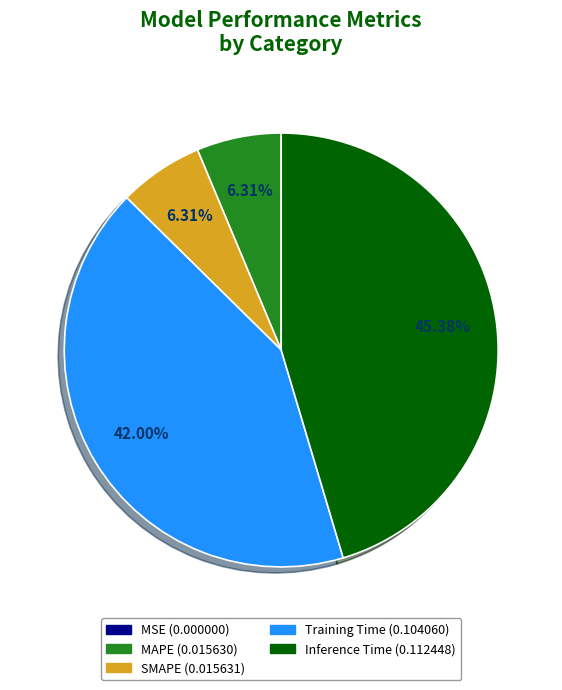

To the nearest percent, what percentage of the pie is Training Time?

42%